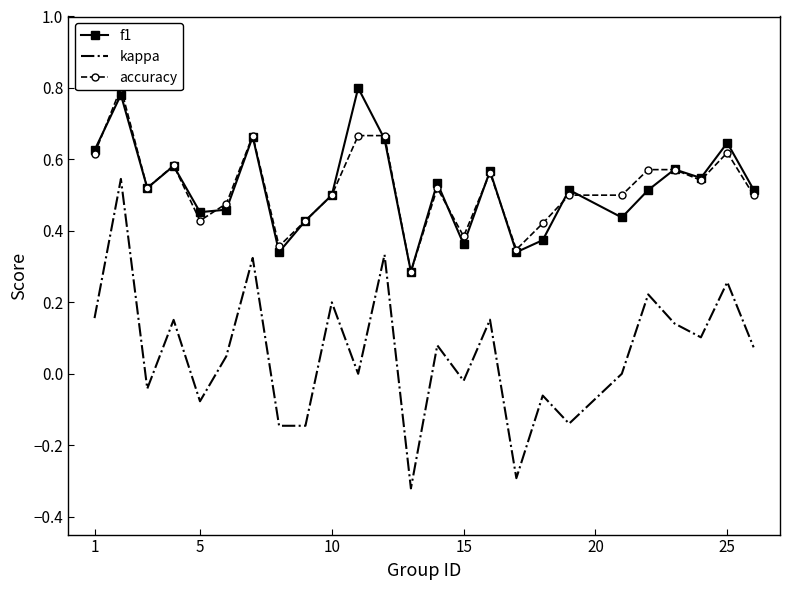

True or false: f1 and kappa intersect in this chart.

False